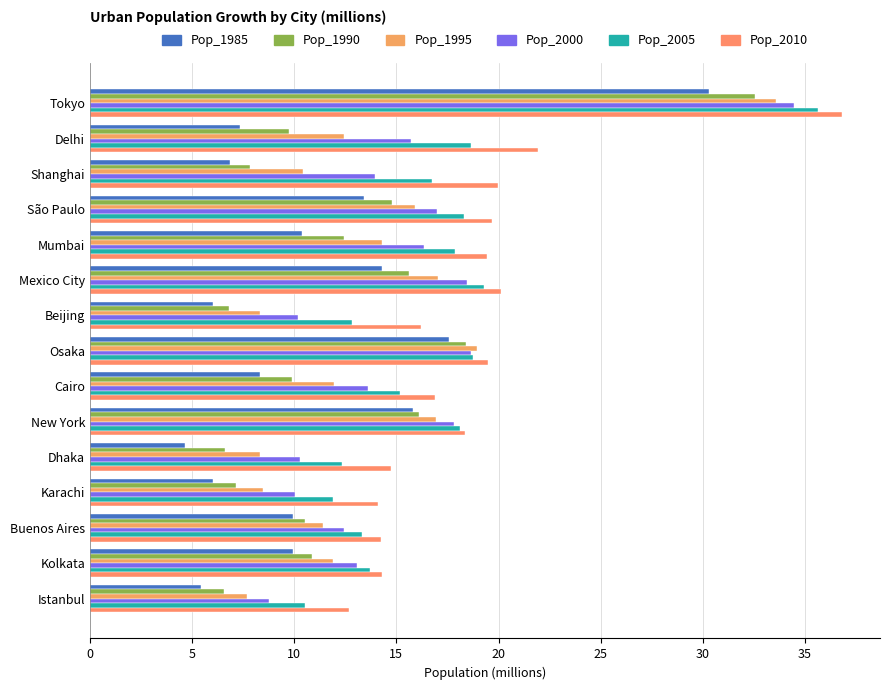

What is the sum of all Pop_1985 values?

166.3